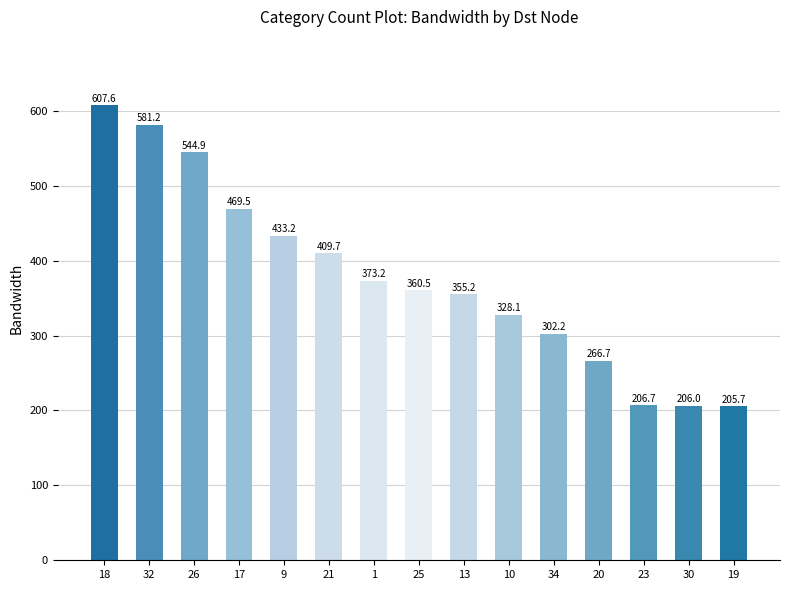

Which label corresponds to the smallest value in the chart?

19